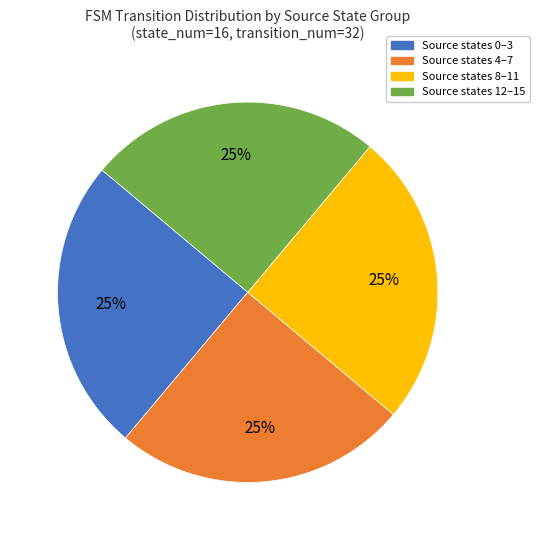

Is Source states 12–15 the majority of the pie?

No